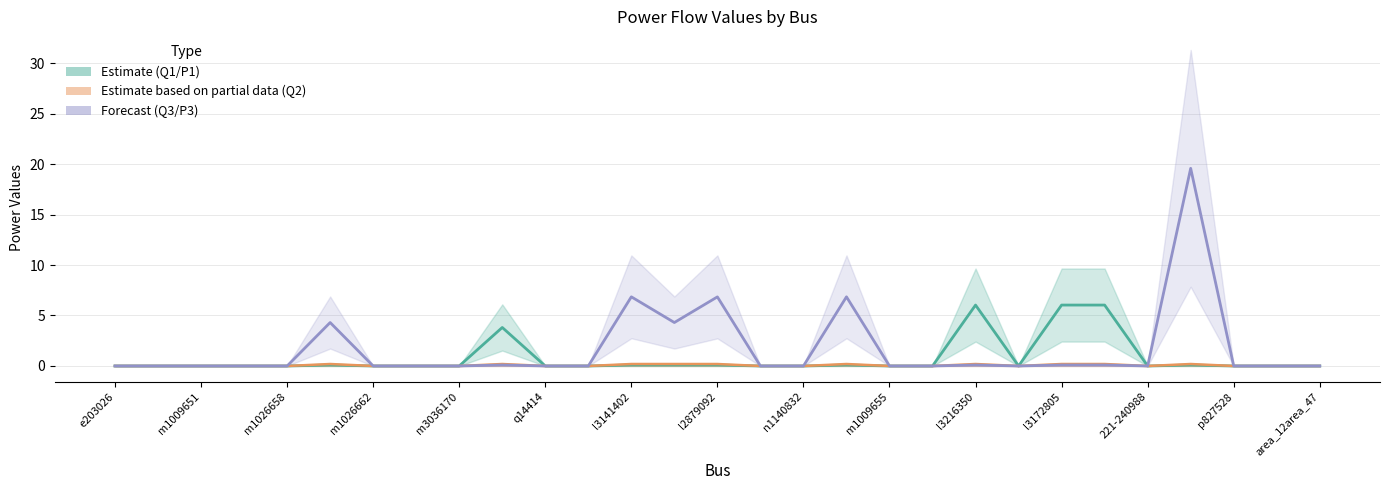

Which has a higher value, p827528 or 17?

p827528